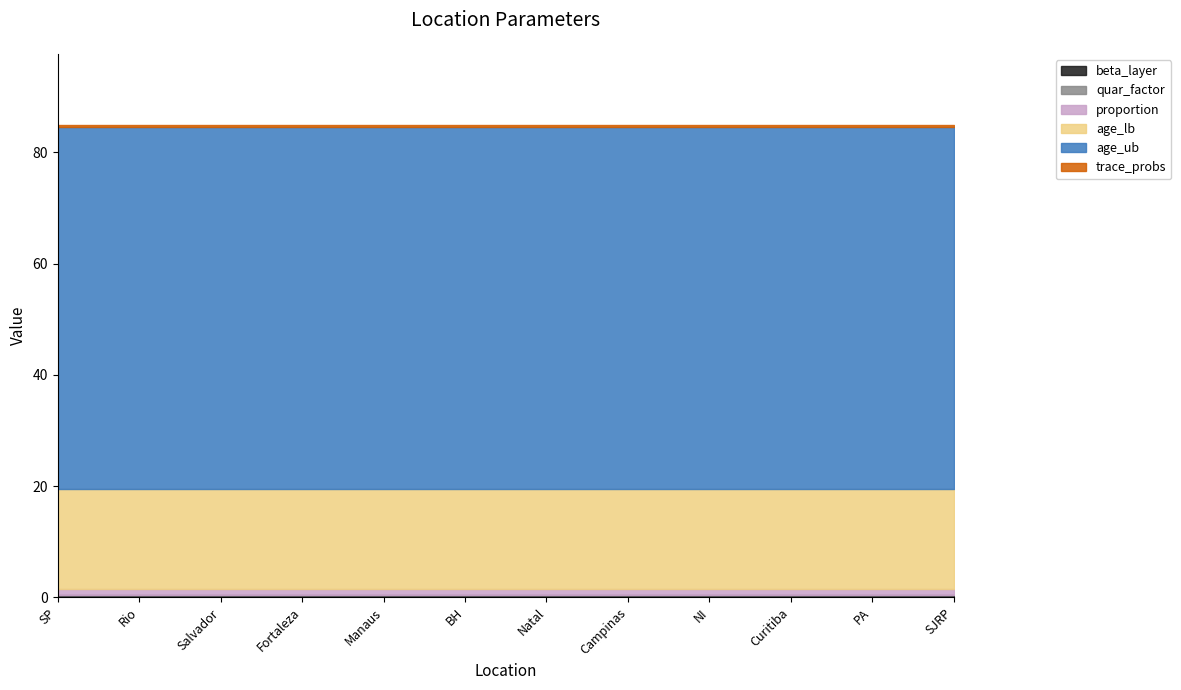

How many data points does each series have?

12